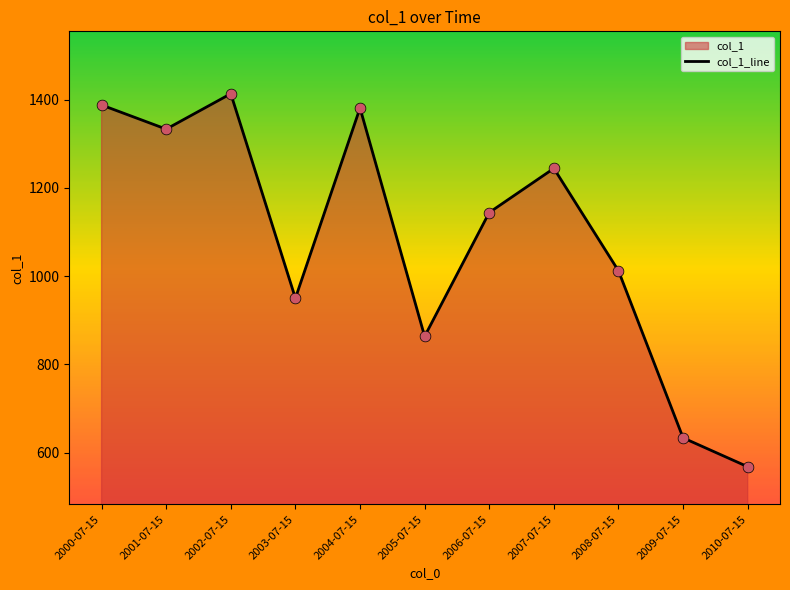

What is the change in value from 2001-07-15 to 2008-07-15?

-321.0